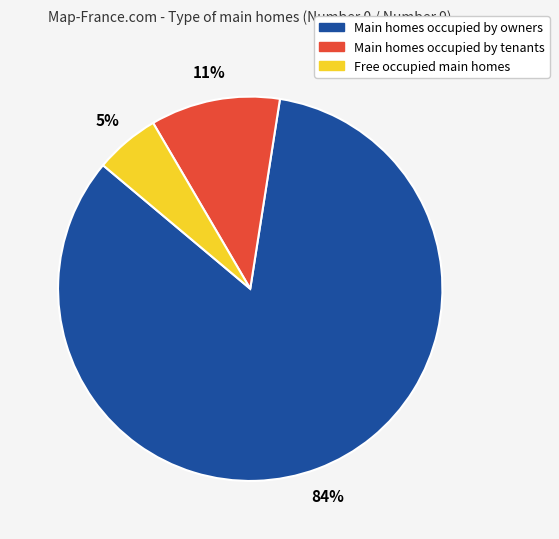

How many slices are in this pie chart?

3